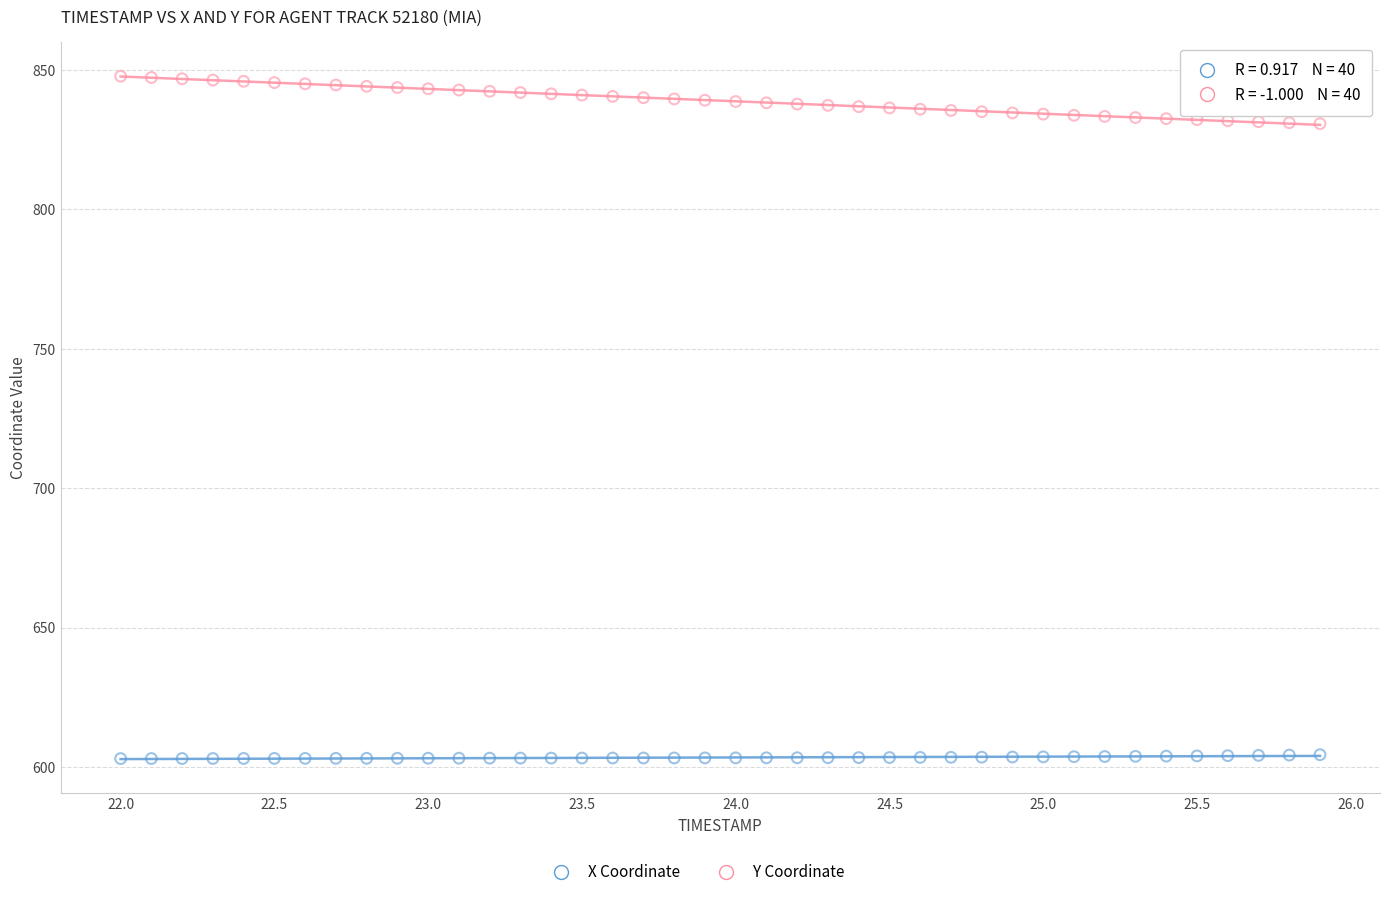

Which series contains the highest Y value?

Y Coordinate